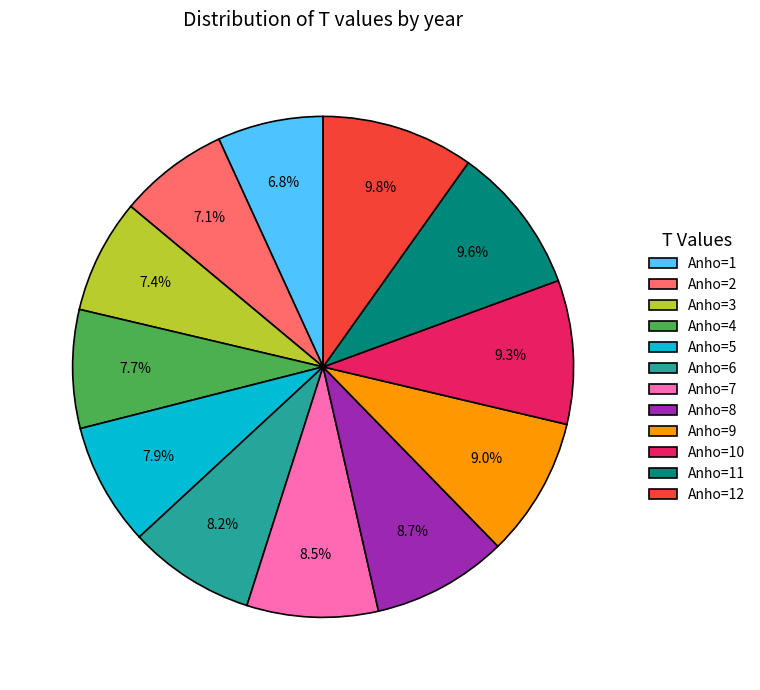

The Anho=8 slice represents 9% of the pie. True or false?

True